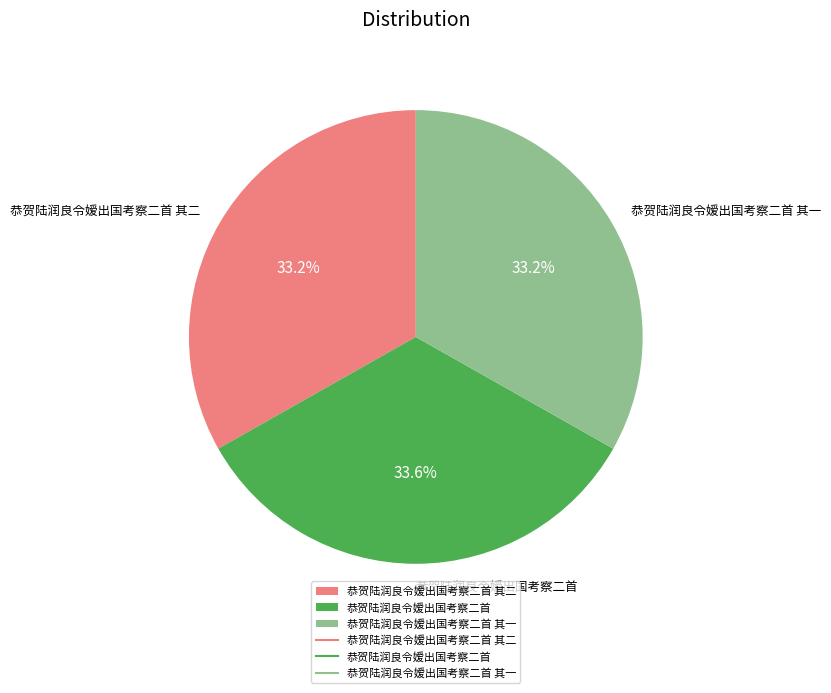

To the nearest percent, what portion does 恭贺陆润良令嫒出国考察二首 其一 represent?

33%